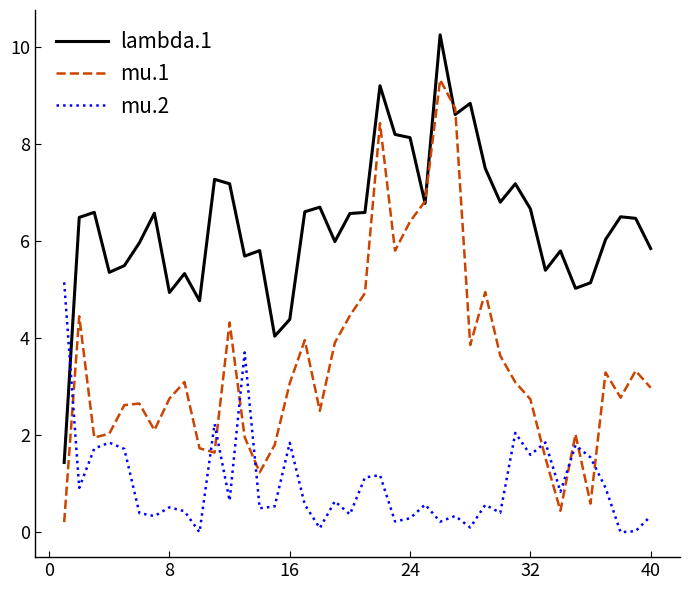

List the series in order of their peak value, highest first.

lambda.1, mu.1, mu.2